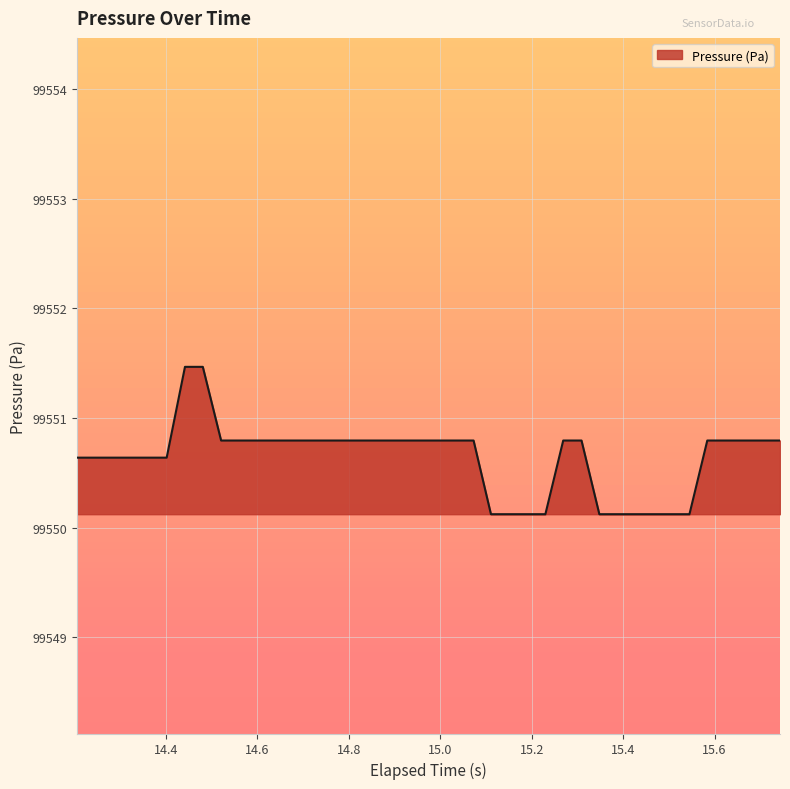

What is the maximum value shown in the chart?

99551.5